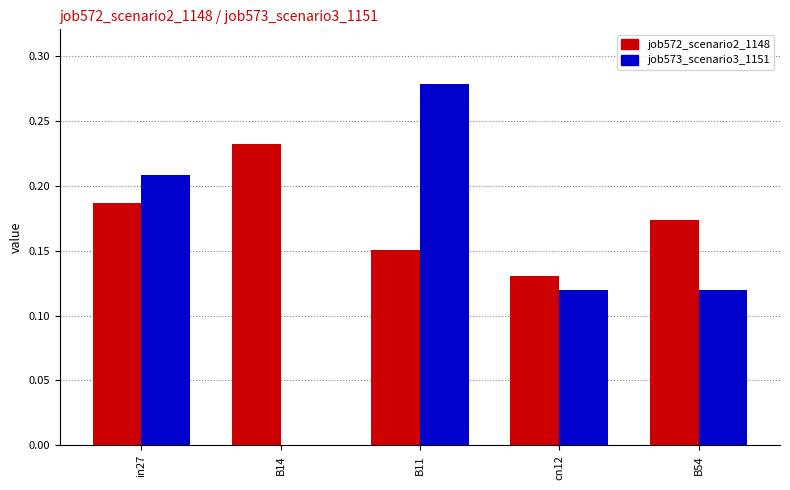

What is the sum of the job573_scenario3_1151 values at B11 and B54?

0.4